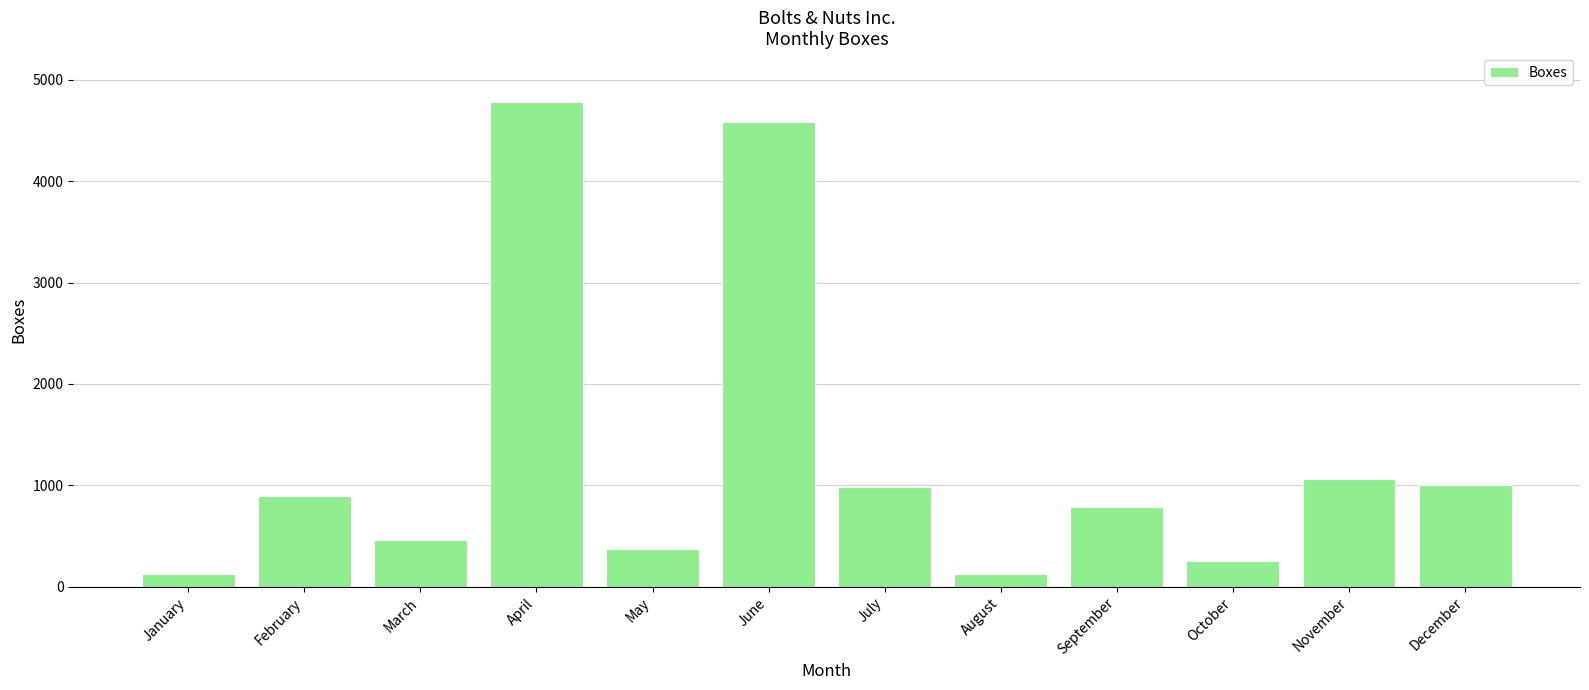

At which category does the chart reach its peak across all series?

April